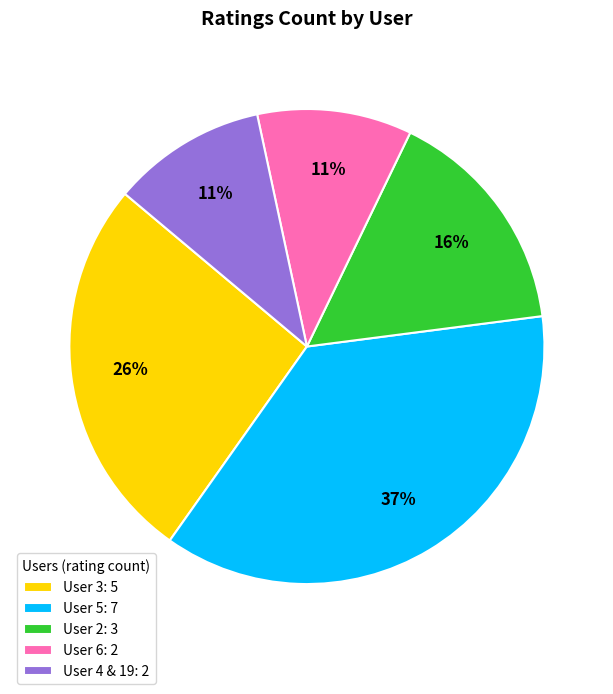

To the nearest percent, what is the combined percentage of User 6: 2 and User 3: 5?

37%